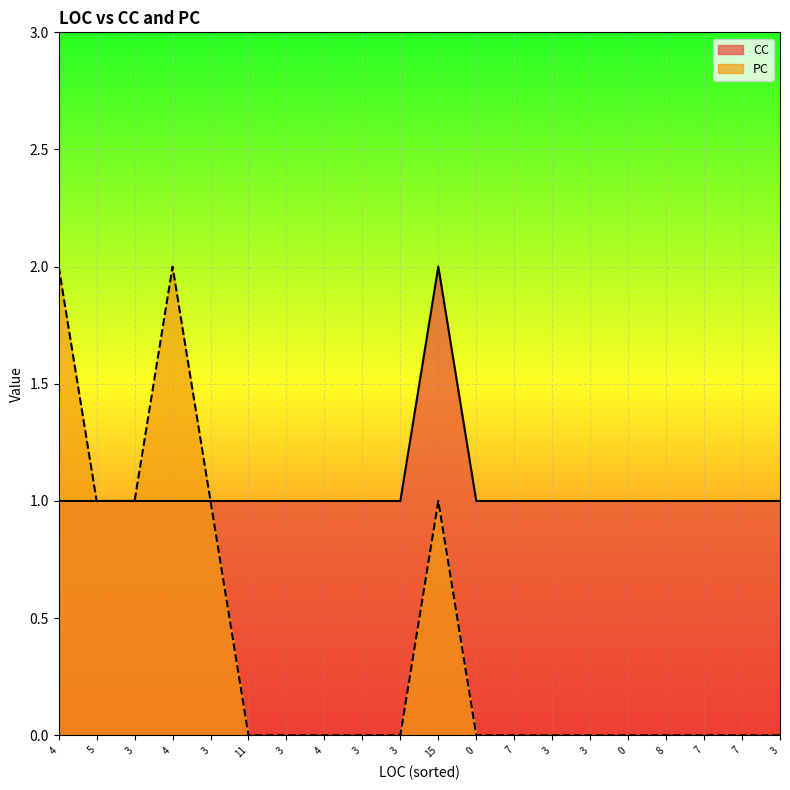

Reading left to right, transcribe all the data shown in this chart.

CC: 4=1	5=1	3=1	4=1	3=1	11=1	3=1	4=1	3=1	3=1	15=2	0=1	7=1	3=1	3=1	0=1	8=1	7=1	7=1	3=1
PC: 4=2	5=1	3=1	4=2	3=1	11=0	3=0	4=0	3=0	3=0	15=1	0=0	7=0	3=0	3=0	0=0	8=0	7=0	7=0	3=0